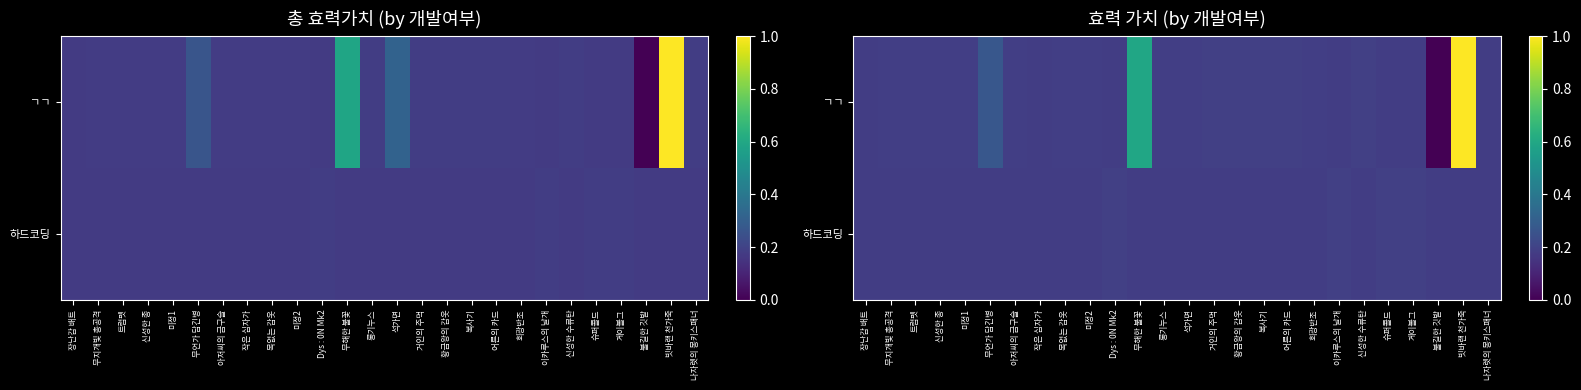

What is the difference between the second highest and second lowest values in the ㄱㄱ series?

0.4